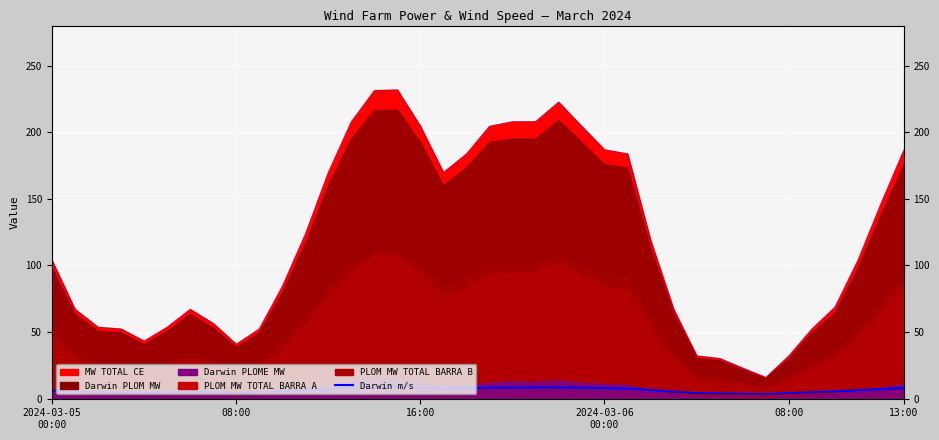

Count the number of categories in the chart.

38